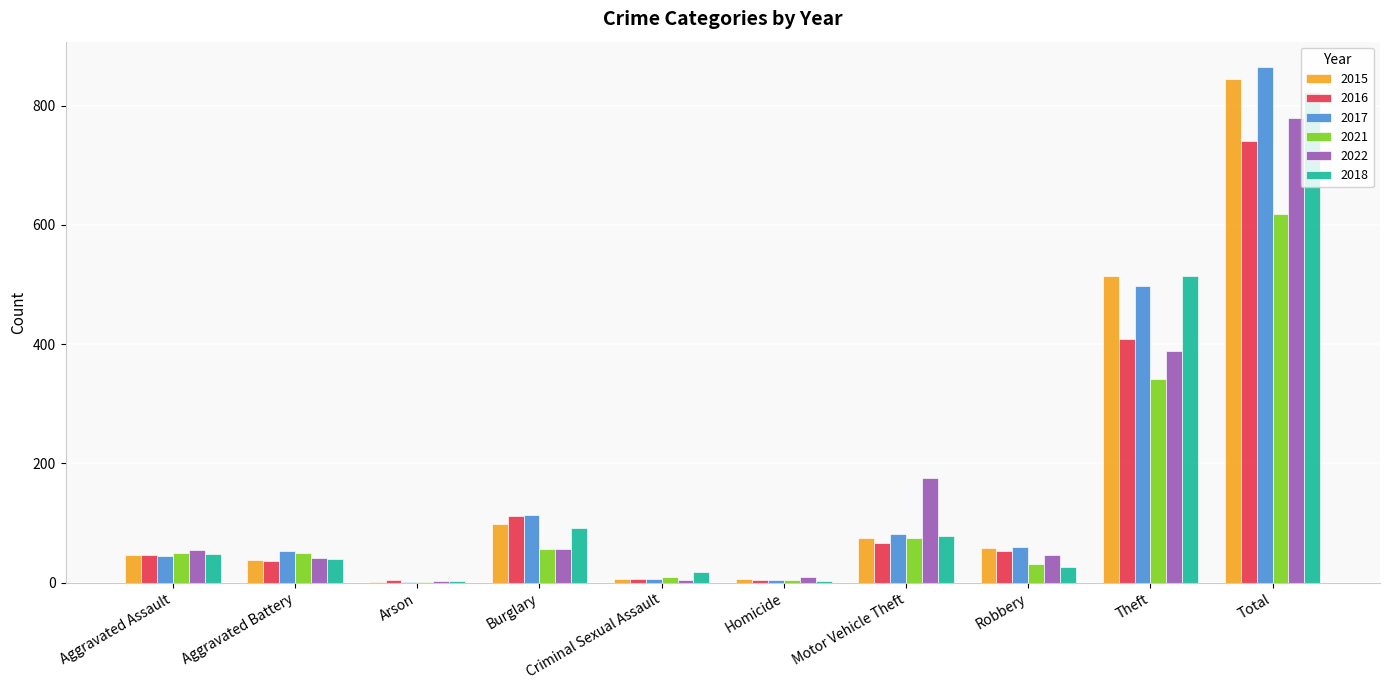

What are all the series names shown in the legend?

2015, 2016, 2017, 2021, 2022, 2018